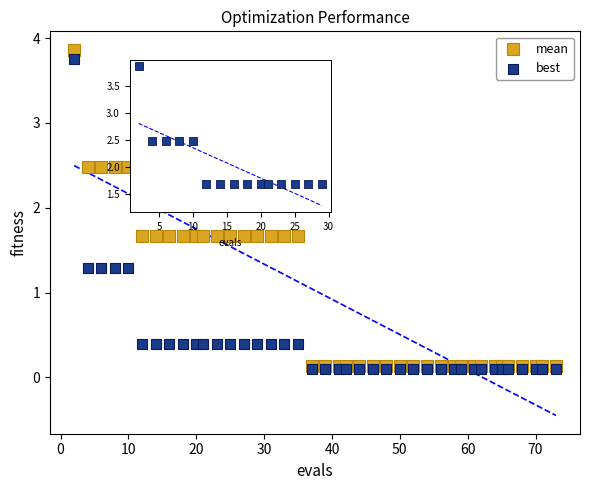

Which series reaches the maximum Y coordinate?

mean